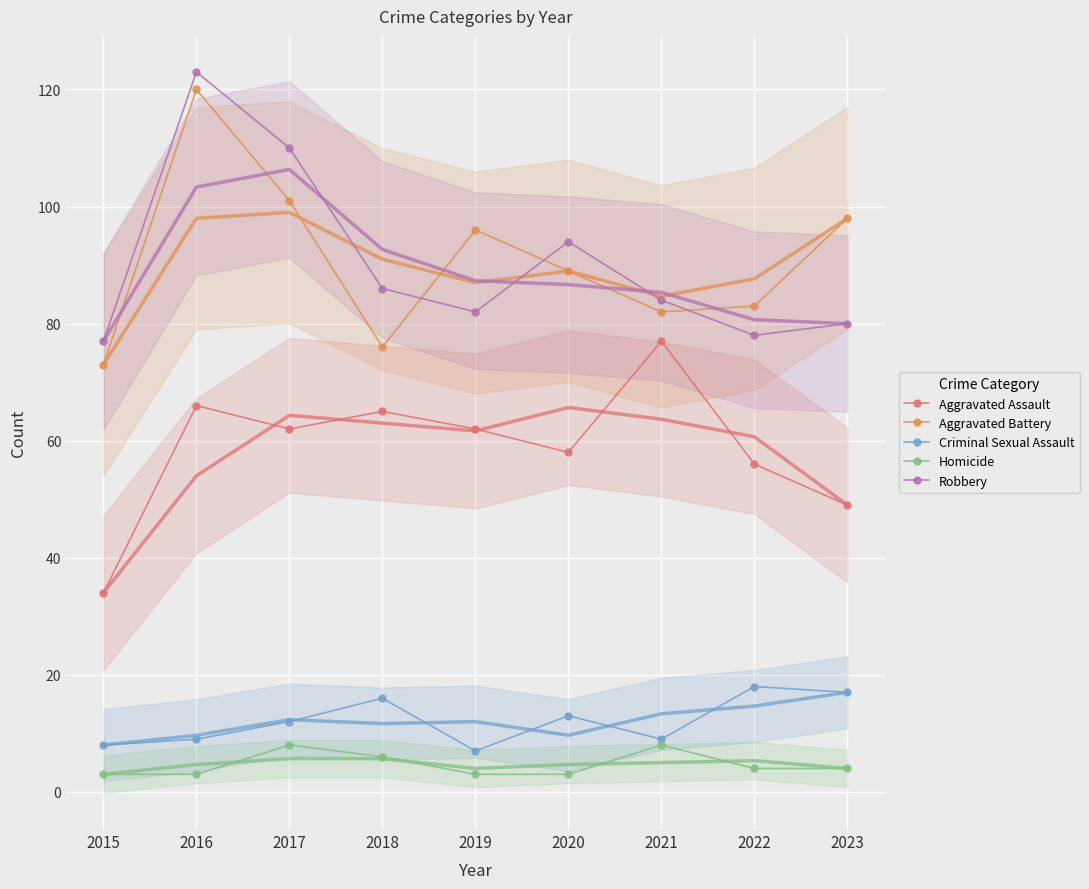

How many Homicide values are between 3 and 6?

7